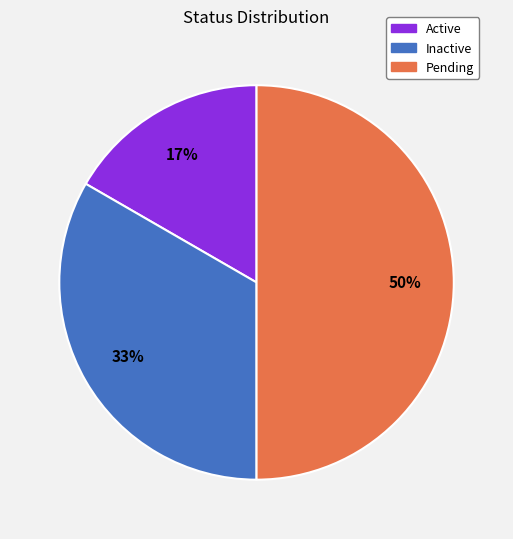

Between Inactive and Active, which is larger?

Inactive